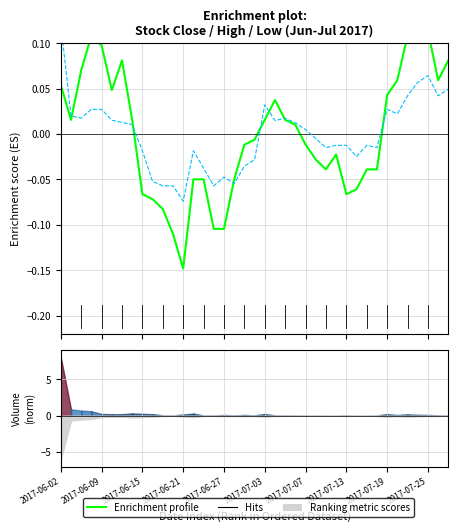

Is it true that Enrichment profile equals 0.2 at 2017-06-21?

False